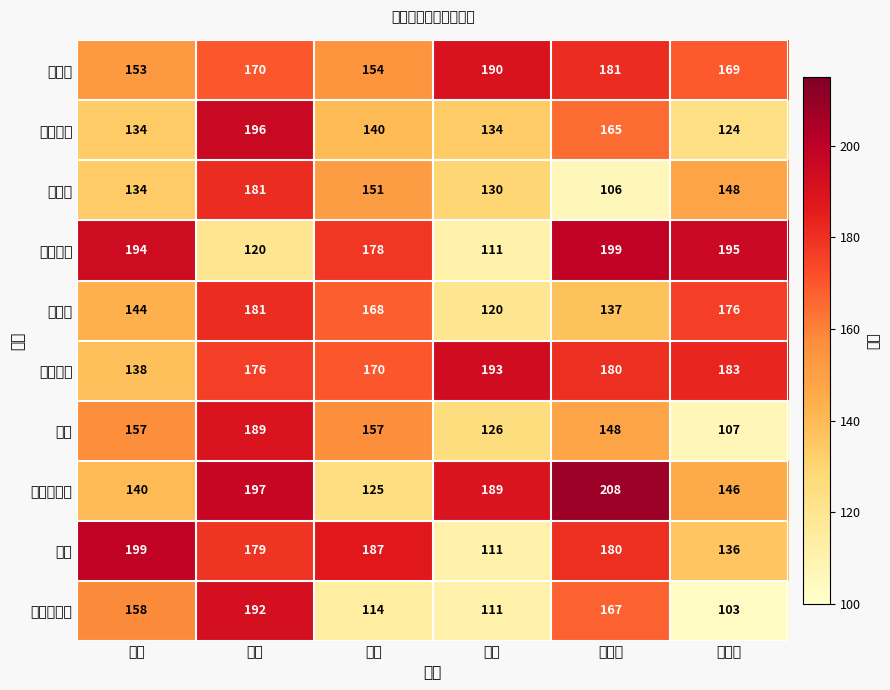

Which label corresponds to the smallest value in the chart?

十二月